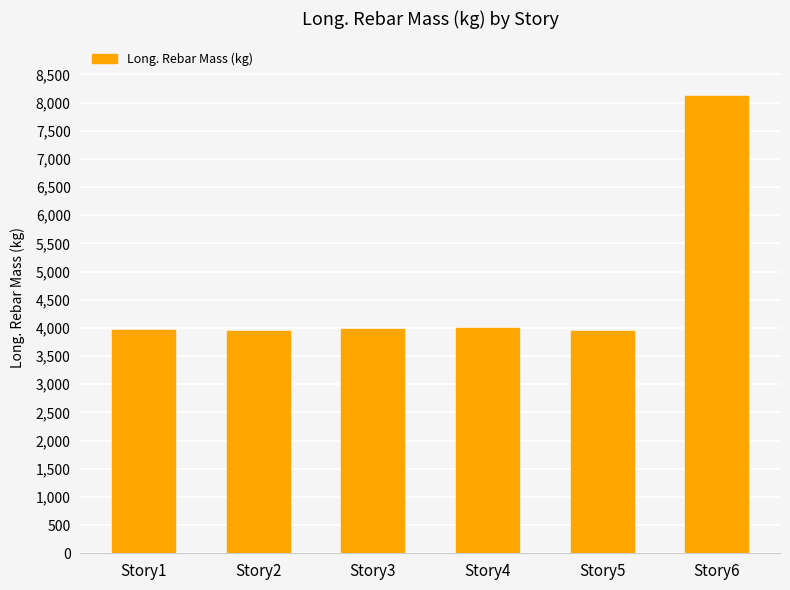

The chart shows a value of 2205.0 at Story4. True or false?

False